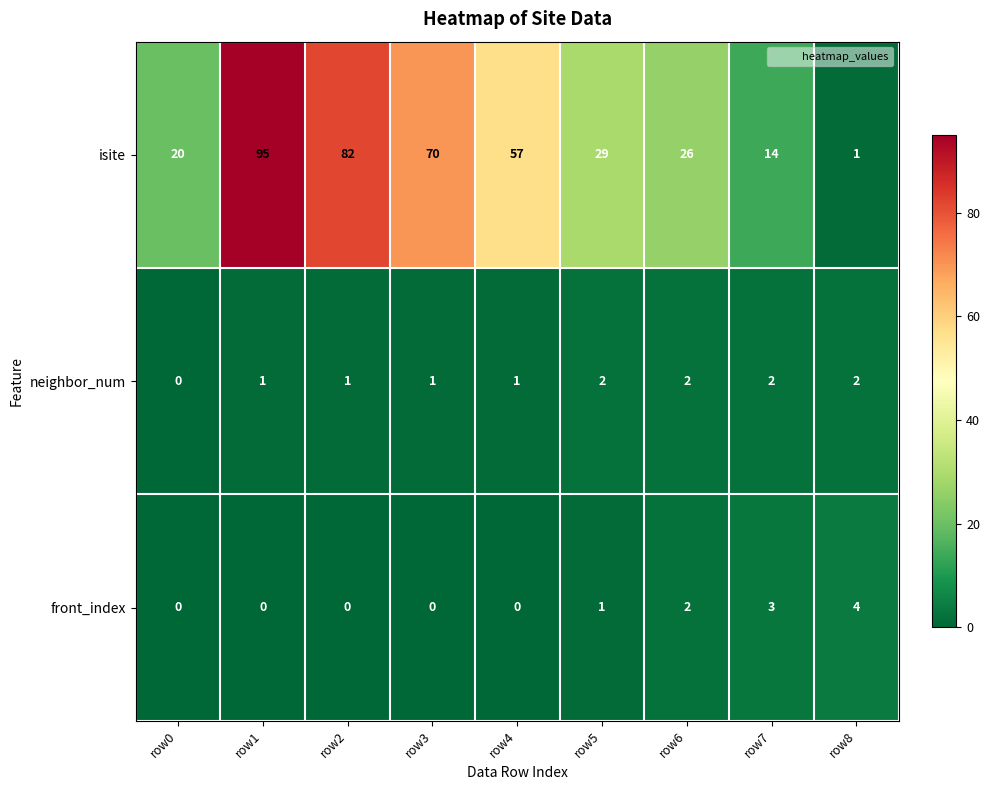

What is the sum of the isite values at row1 and row3?

165